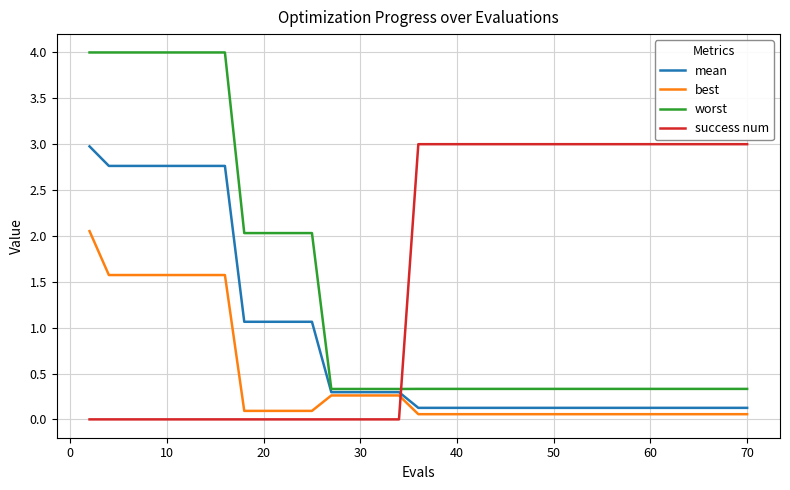

Which series ends up on top after the final intersection of mean and success num?

success num